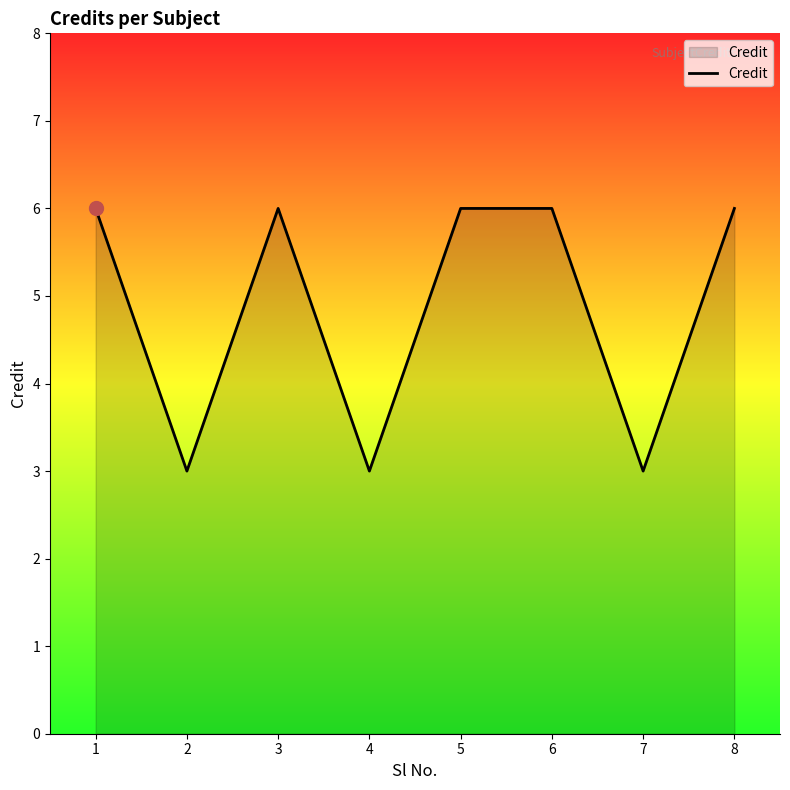

The chart shows a value of 1 at 4. True or false?

False